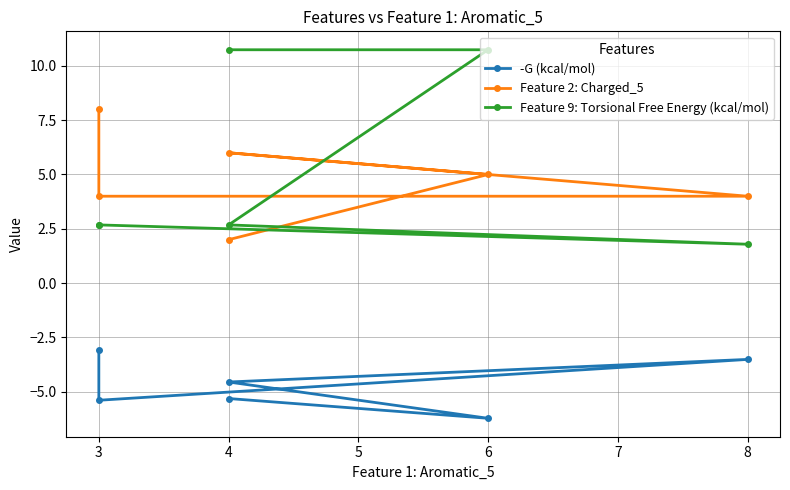

What is the difference between the second highest and minimum values in the -G (kcal/mol) series?

2.7